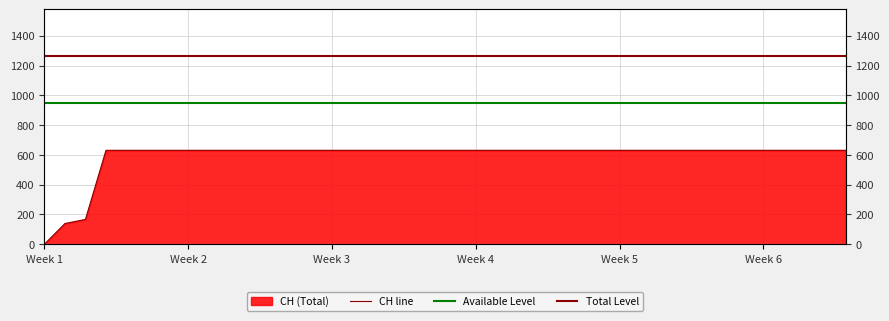

At 19, list the series in order from smallest to largest.

CH line, Available Level, Total Level